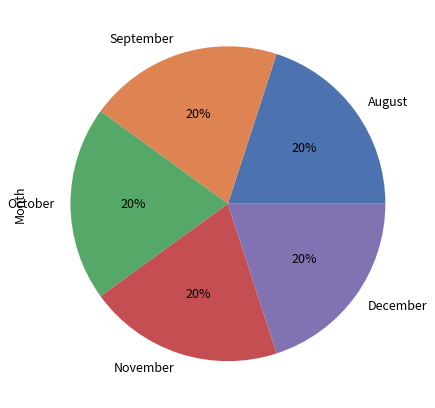

Is it true that December is 20% of the pie?

True